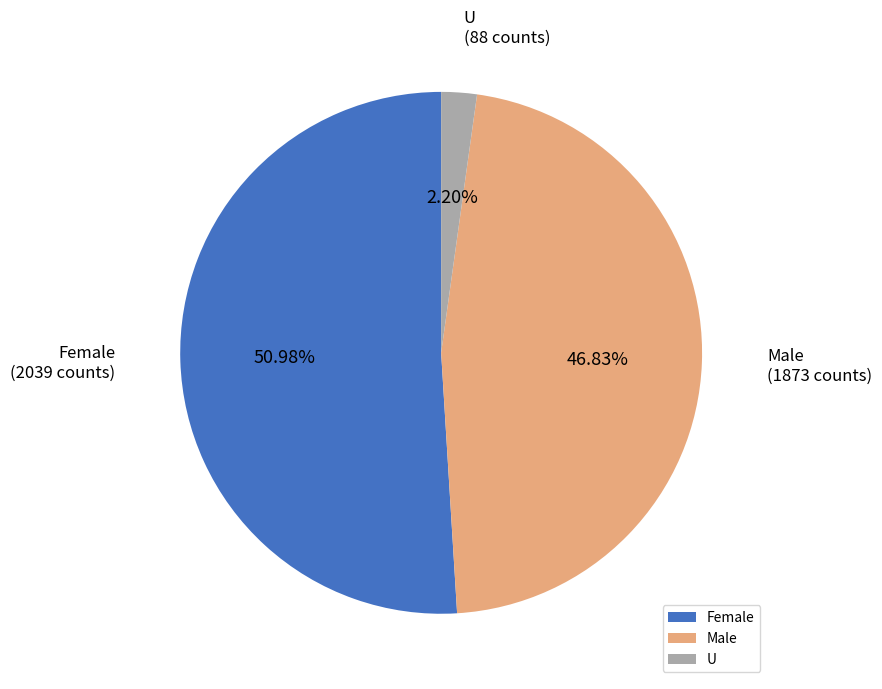

What is the majority slice?

Female